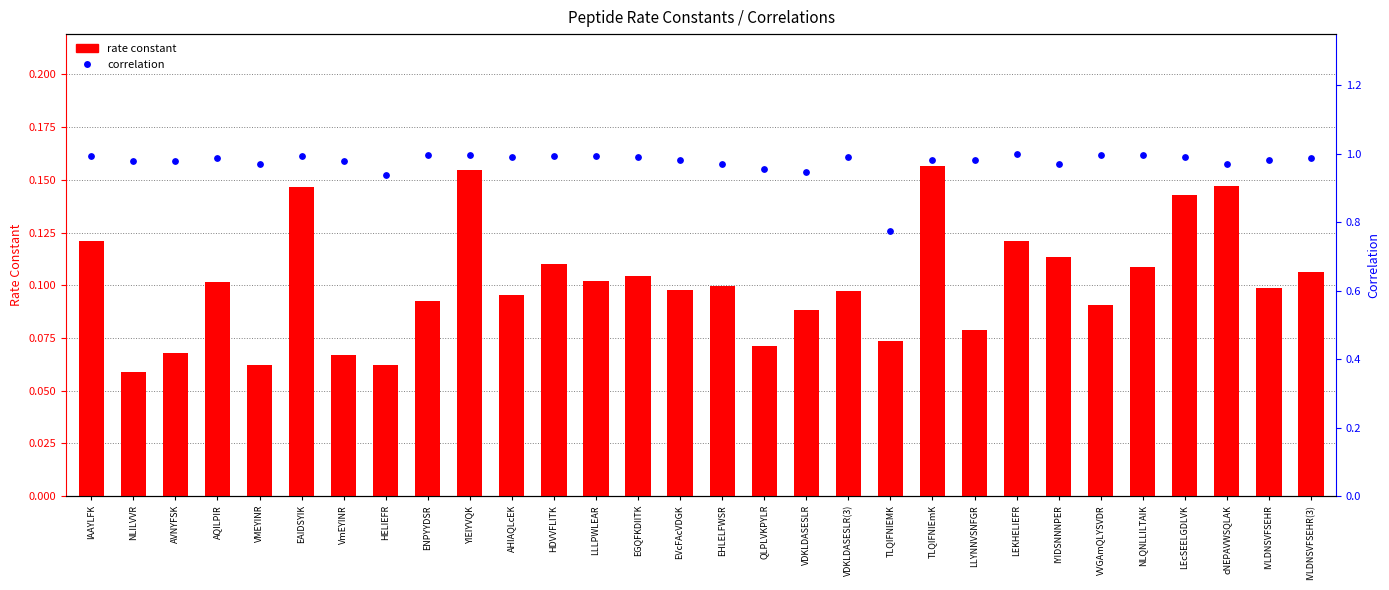

At which category is the sum across all series the highest?

YIEIYVQK